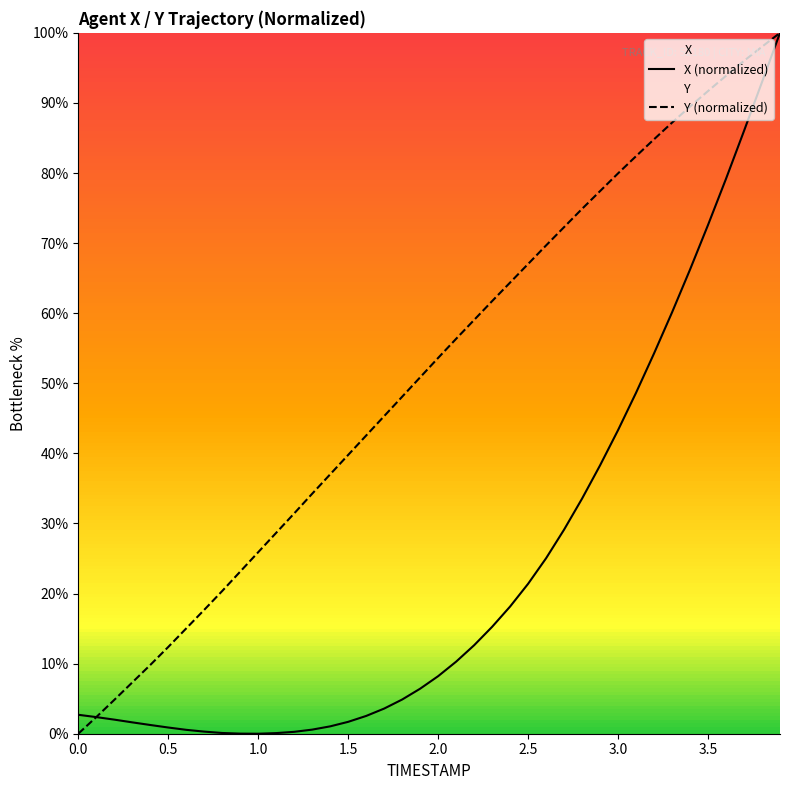

Between 0.5 and 3.5, which series saw the biggest shift?

Y (normalized)